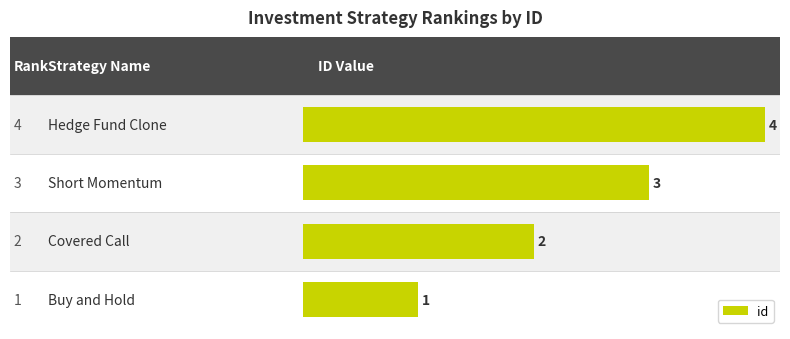

Reading left to right, what are all the values shown in this chart?

1	2	3	4